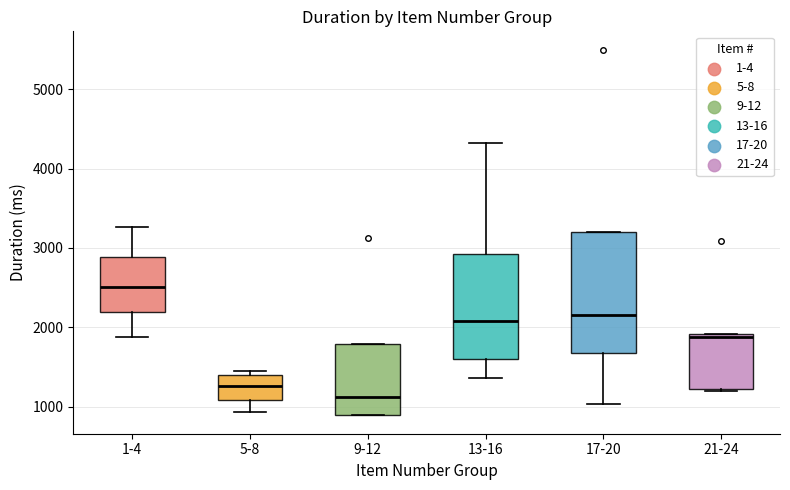

Which box has the lowest median line?

9-12